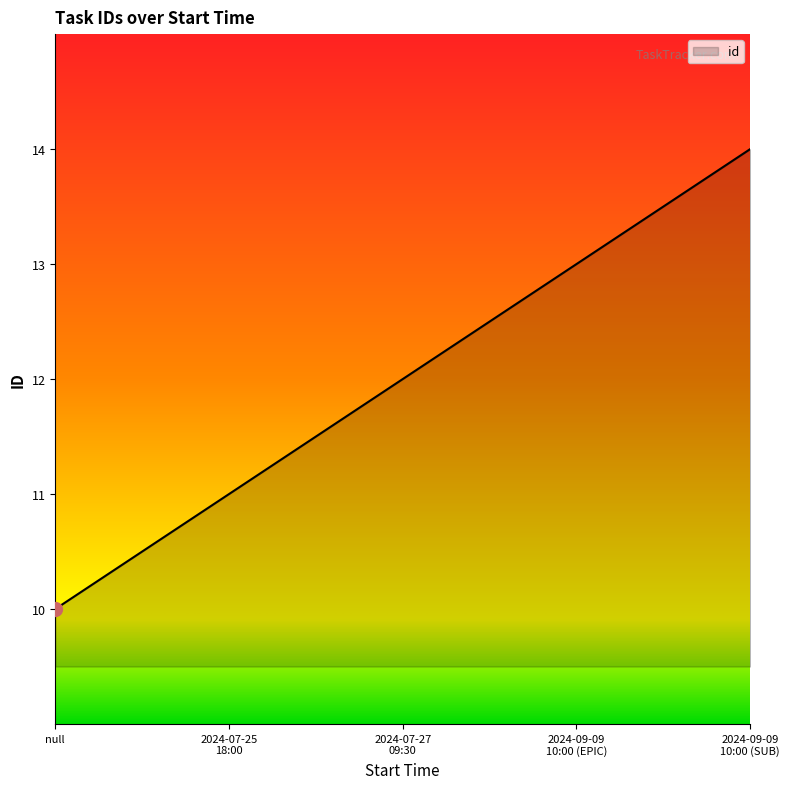

Reading left to right, what are all the values shown in this chart?

10	11	12	13	14